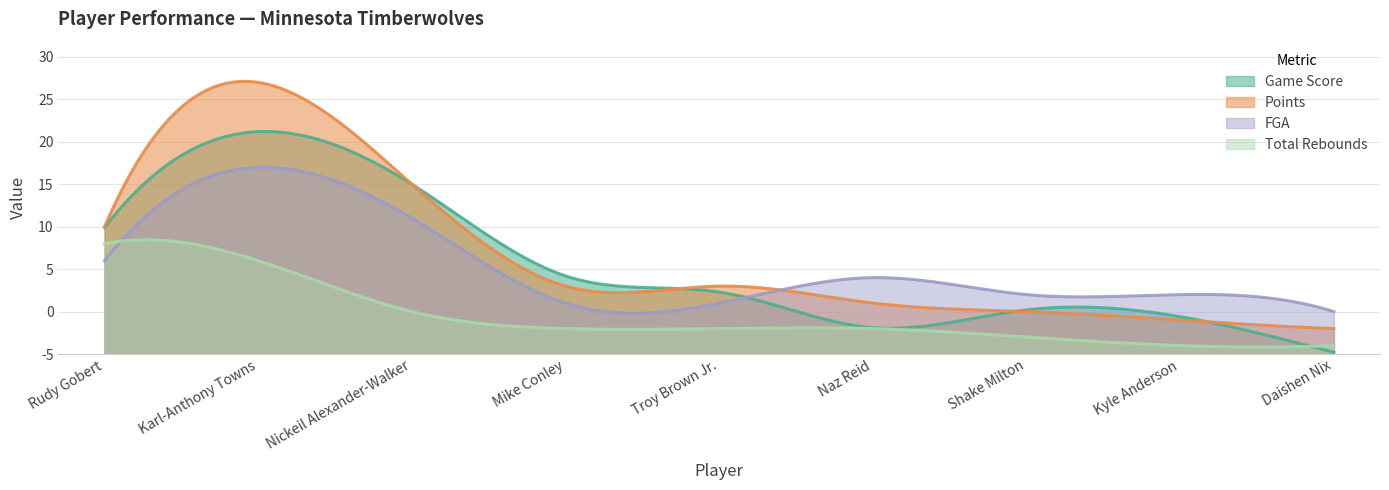

Which has a higher value, Naz Reid or Karl-Anthony Towns?

Karl-Anthony Towns